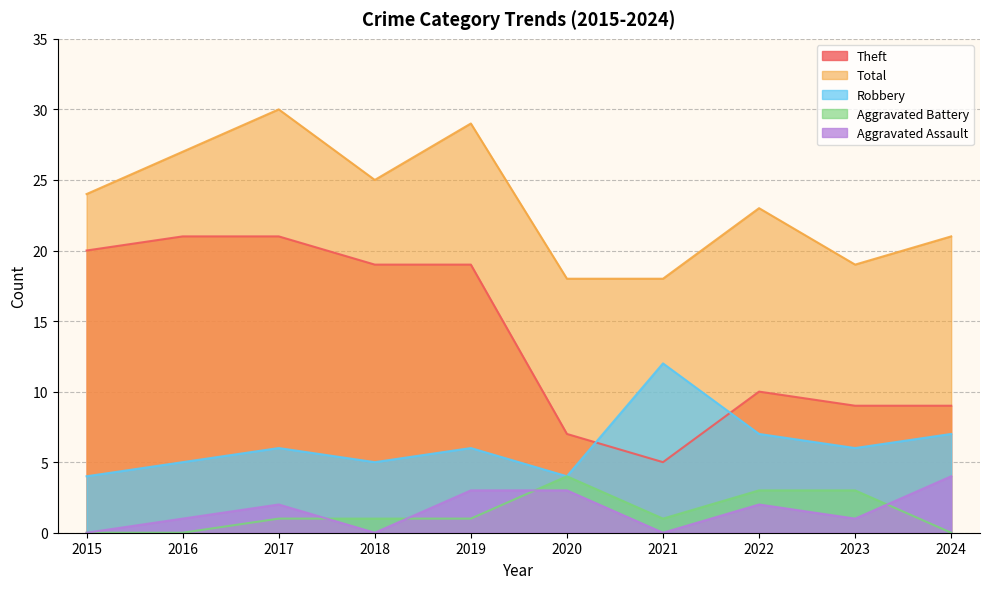

Does the chart have visible grid lines?

Yes